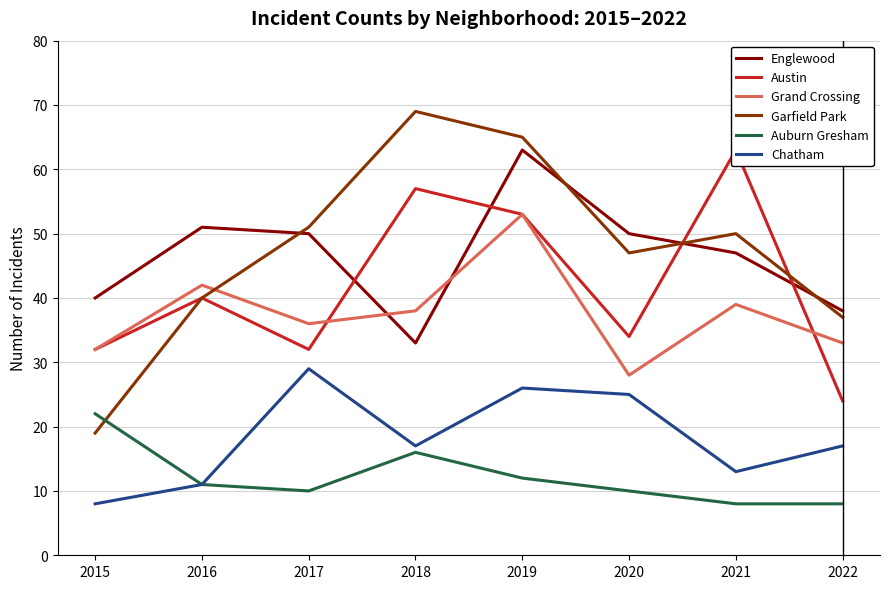

Where do Grand Crossing and Englewood first cross each other?

2017 and 2018